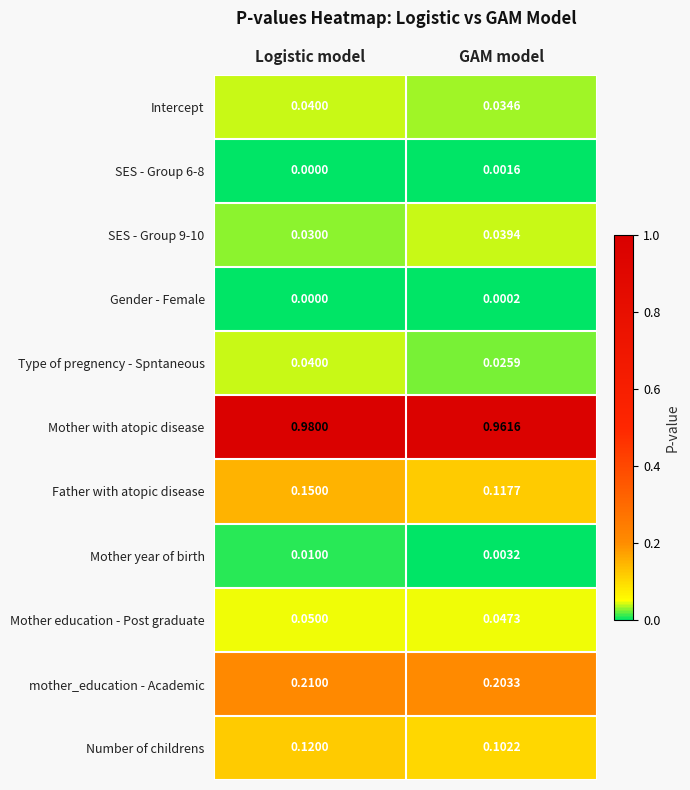

Rank the categories by Type of pregnency - Spntaneous value from highest to lowest.

Logistic model, GAM model